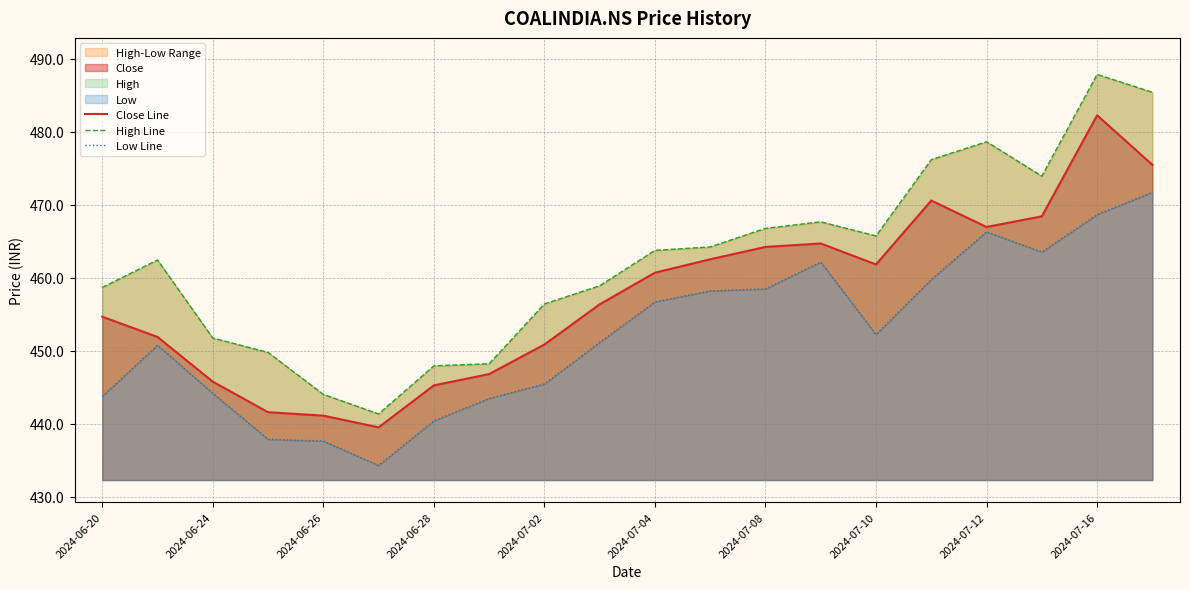

How many data points in Close Line are less than 460?

10